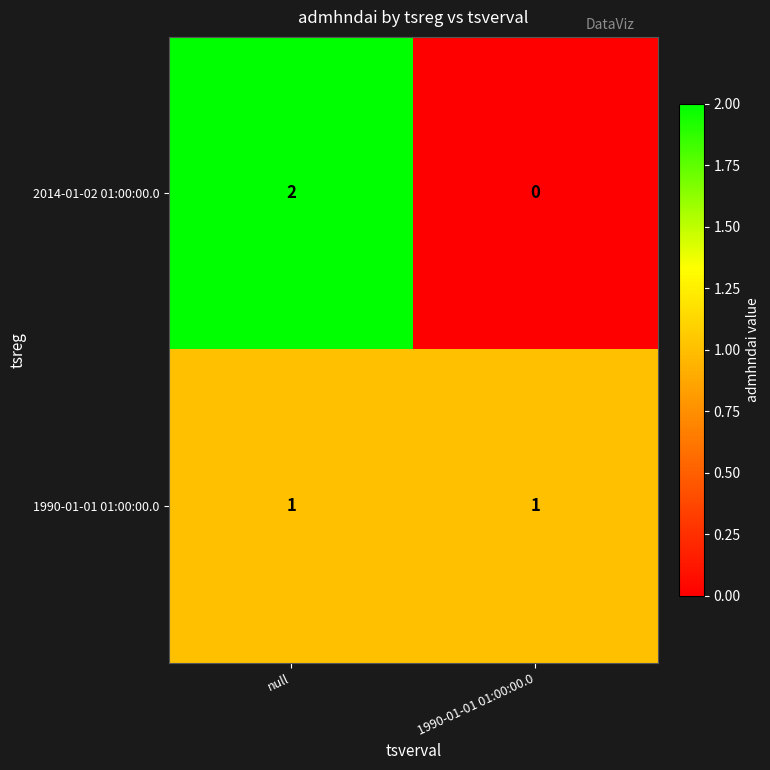

Is the value of 2014-01-02 01:00:00.0 at 1990-01-01 01:00:00.0 greater than the value of 1990-01-01 01:00:00.0 at 1990-01-01 01:00:00.0?

No